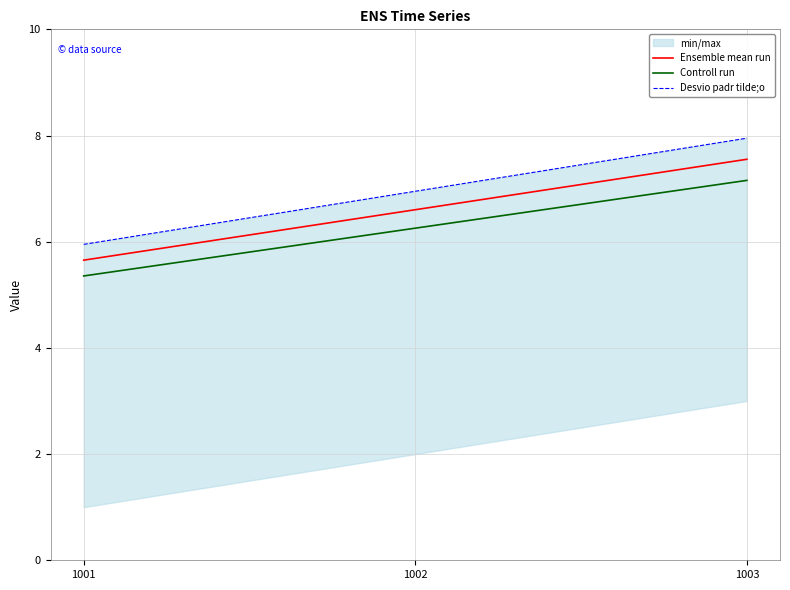

How many data points in Desvio padr tilde;o are less than 6?

1